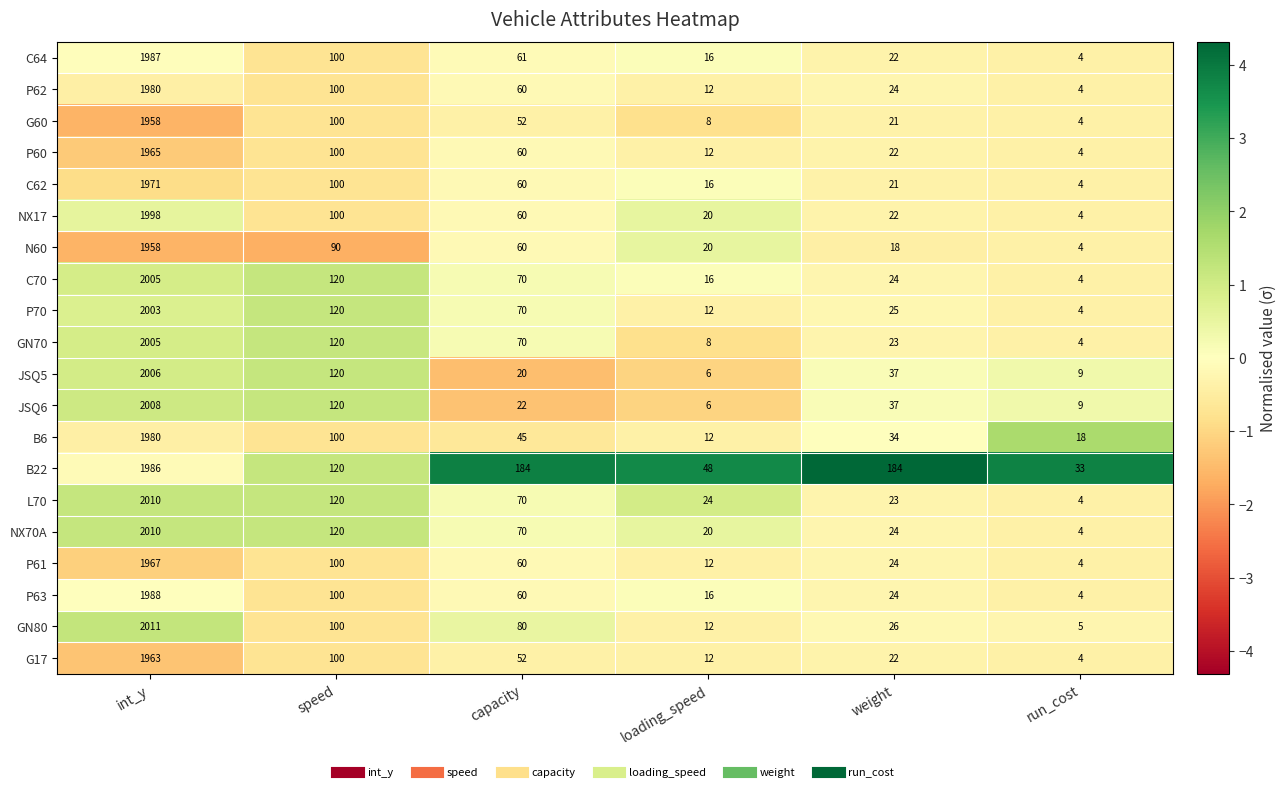

Where does the N60 series first go above 60?

int_y